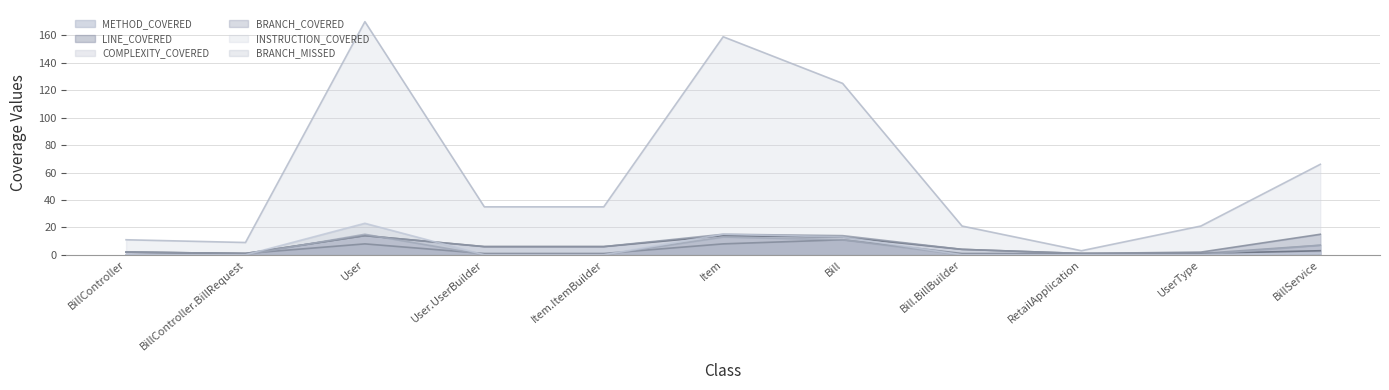

Is it true that COMPLEXITY_COVERED equals 6 at User.UserBuilder?

True